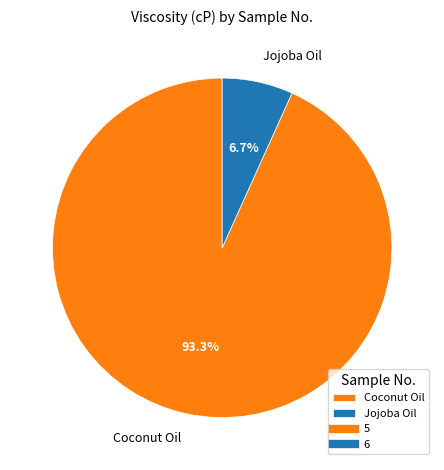

What is the largest slice in the pie chart?

Coconut Oil